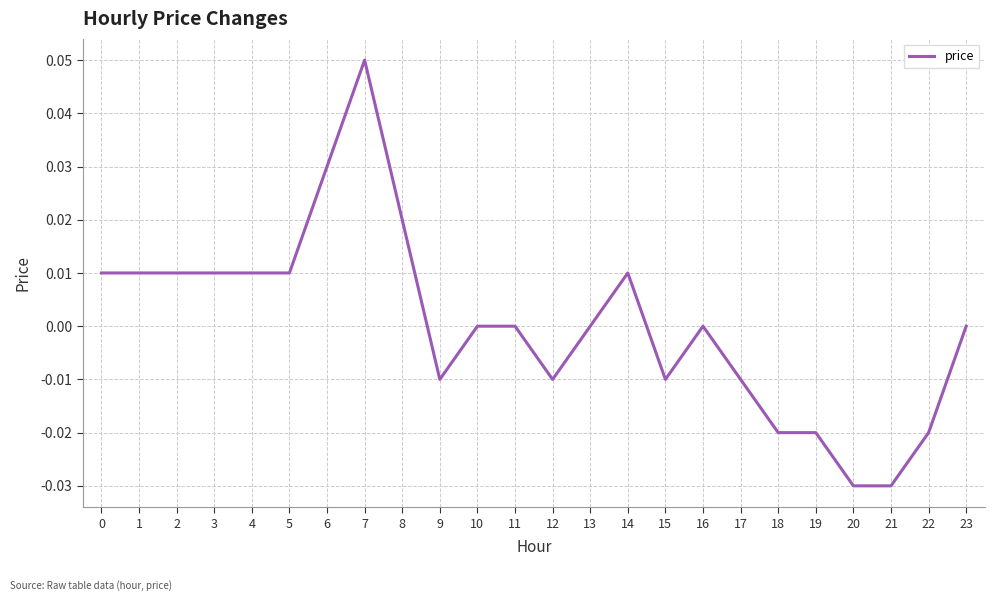

Which category has the highest value across all series?

7